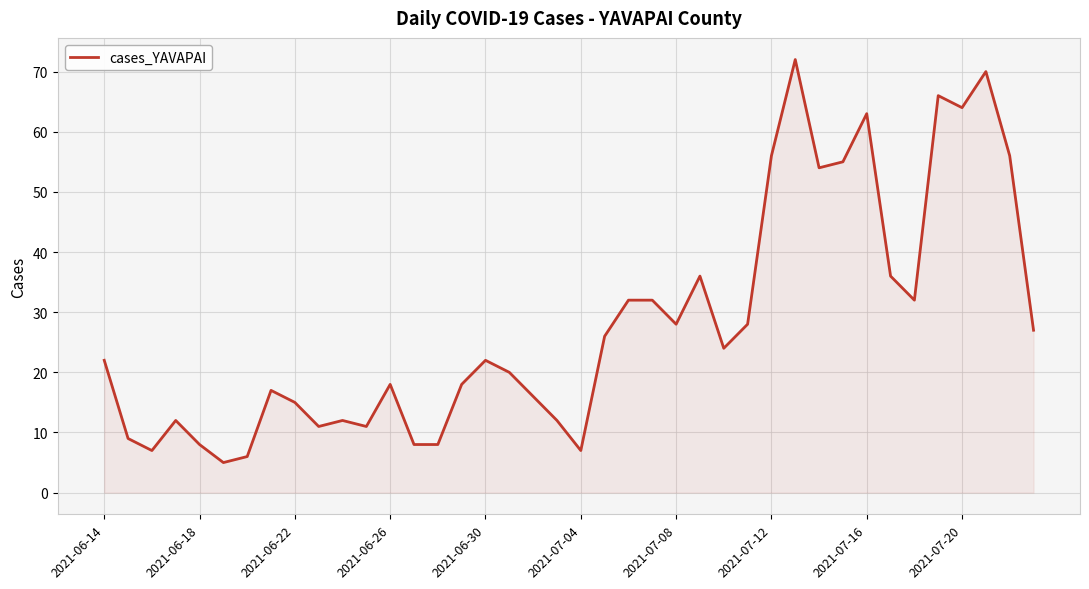

What is the maximum value shown in the chart?

72